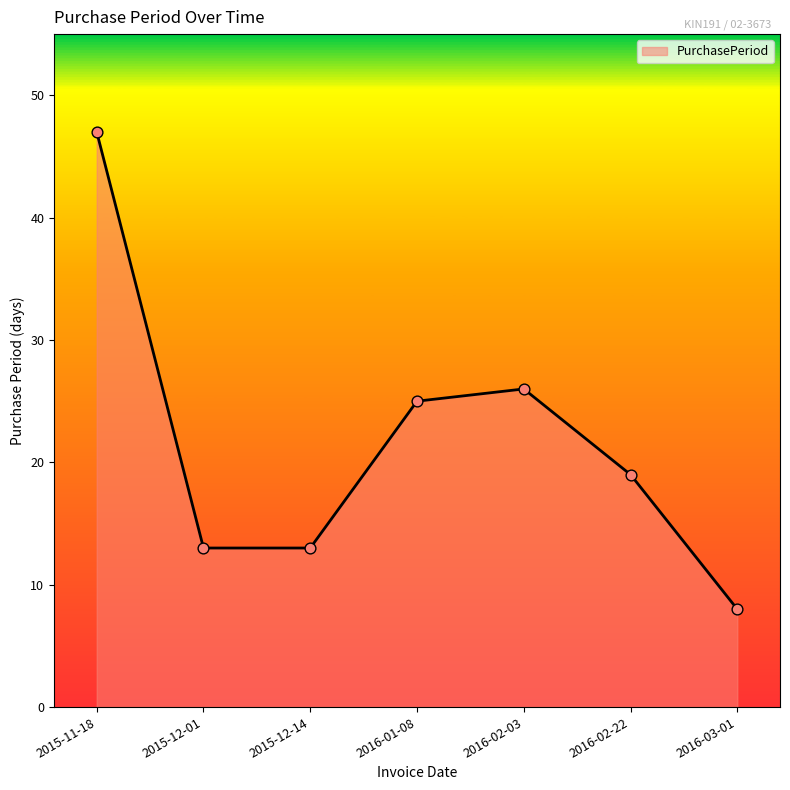

Between 2016-02-03 and 2016-01-08, which is larger?

2016-02-03